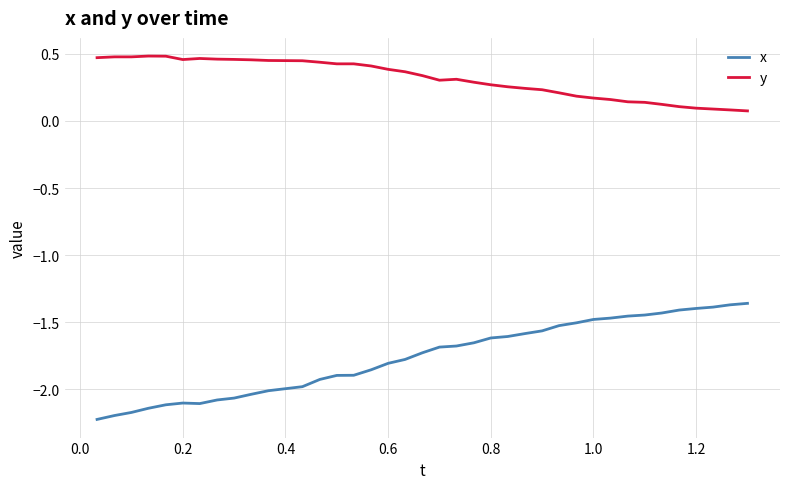

What are all the series names shown in the legend?

x, y